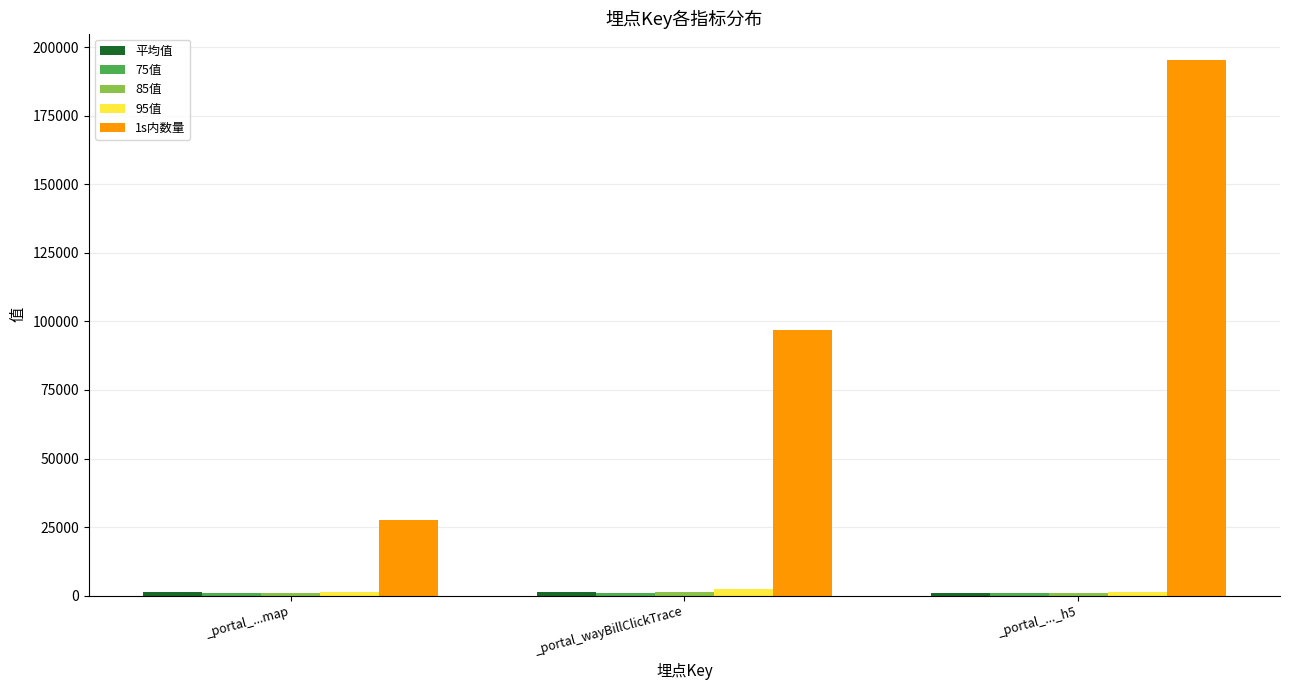

The value of 1s内数量 at _portal_wayBillClickTrace is 34912.3. True or false?

False